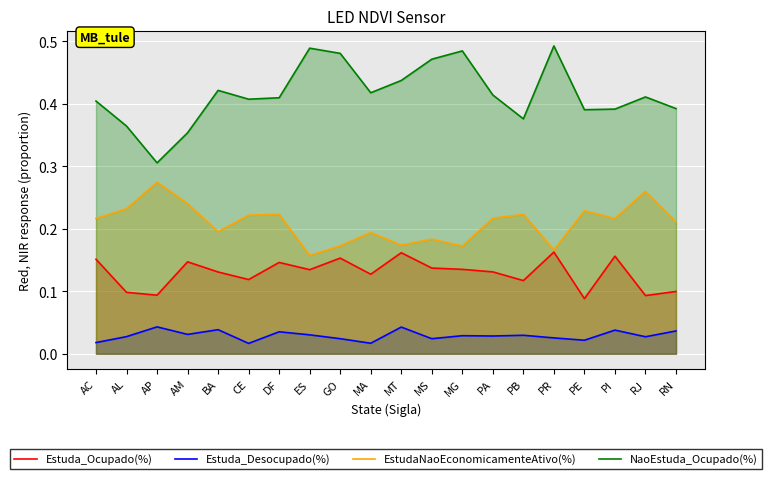

Is it true that Estuda_Ocupado(%) equals 0.1 at ES?

True